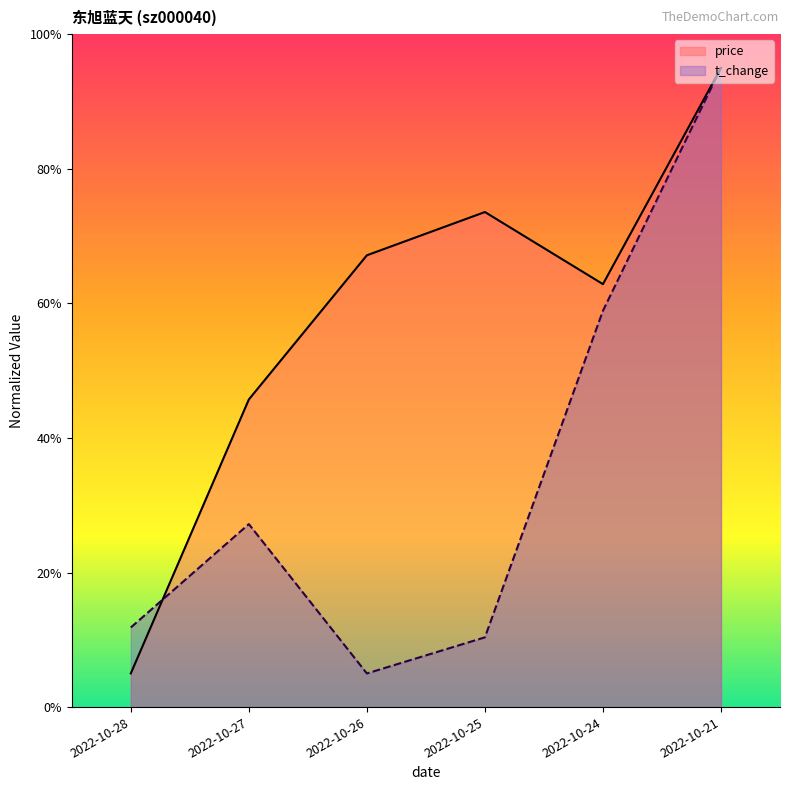

Which category has the highest value across all series?

2022-10-21